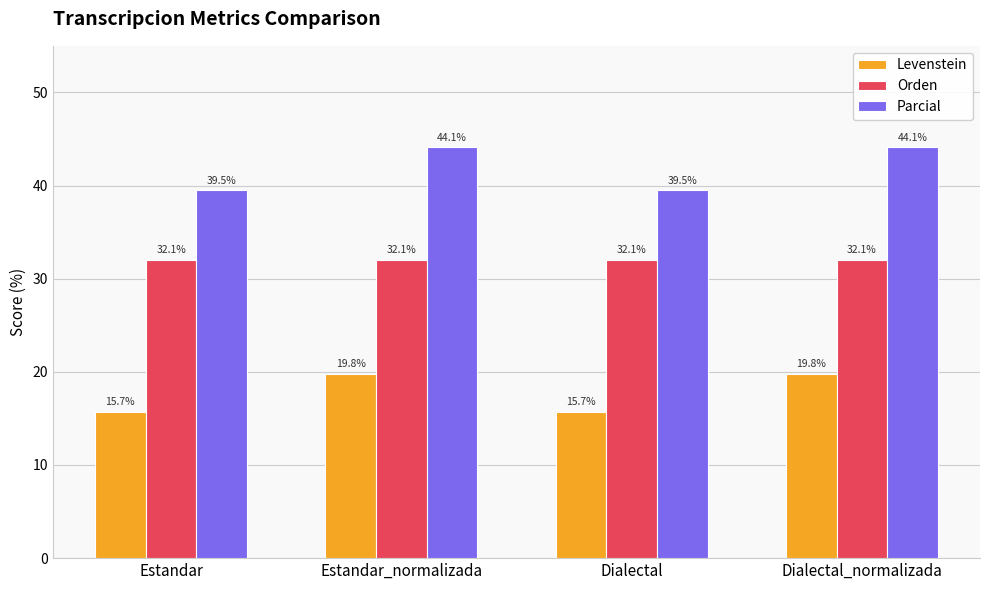

At Dialectal, list the series in order from smallest to largest.

Levenstein, Orden, Parcial